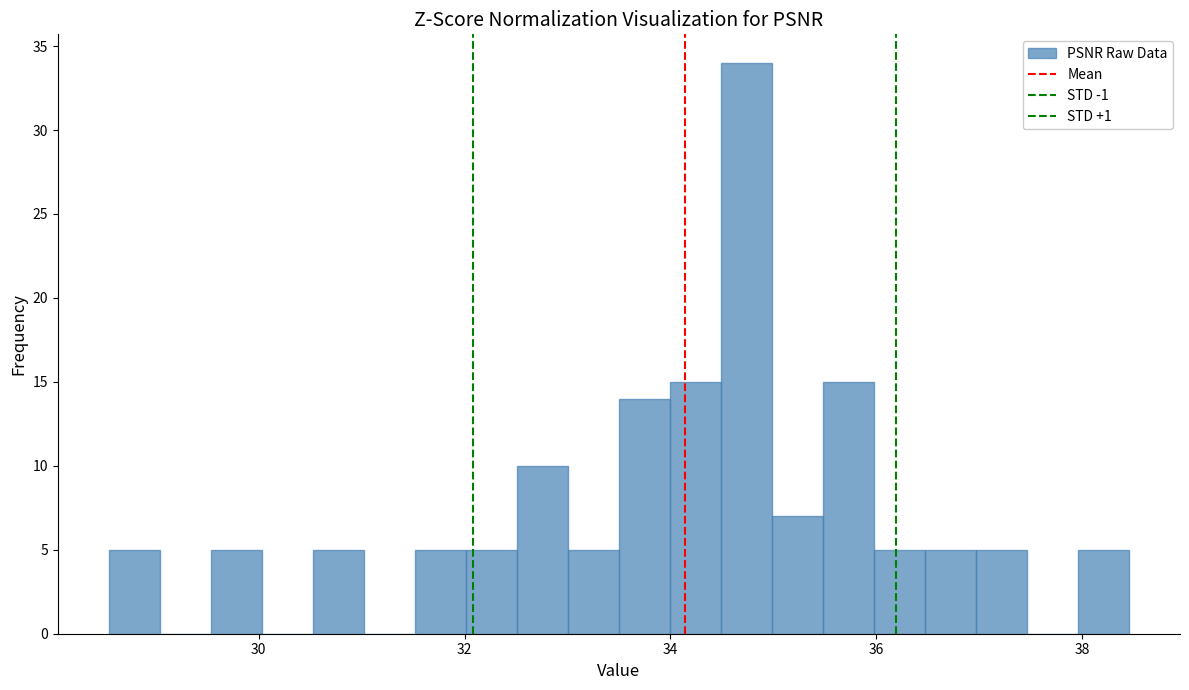

Around what value on the x-axis is the tallest bar? Give the approximate position of its centre, as read against the axis.

34.8